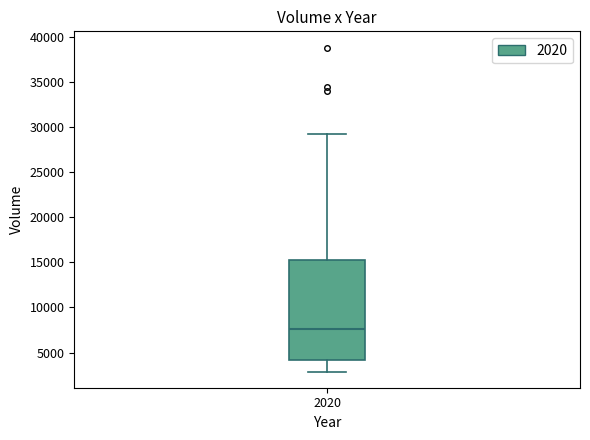

Transcribe this box plot: give where the median line is, the range the box spans, and where the two whiskers end, as read against the y-axis. The values are not printed on the chart, so give them approximately, as read against the axis.

median 7500, box 4000 to 15500, whiskers 3000 to 29500